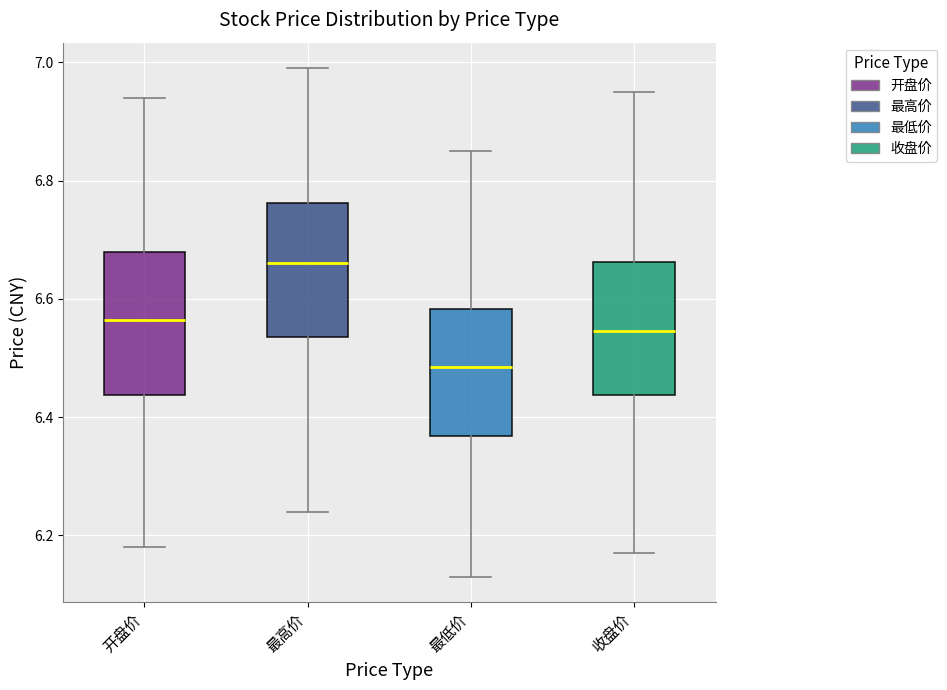

Where does the upper whisker of the box for 开盘价 end on the y-axis? The values are not printed on the chart, so give them approximately, as read against the axis.

6.94